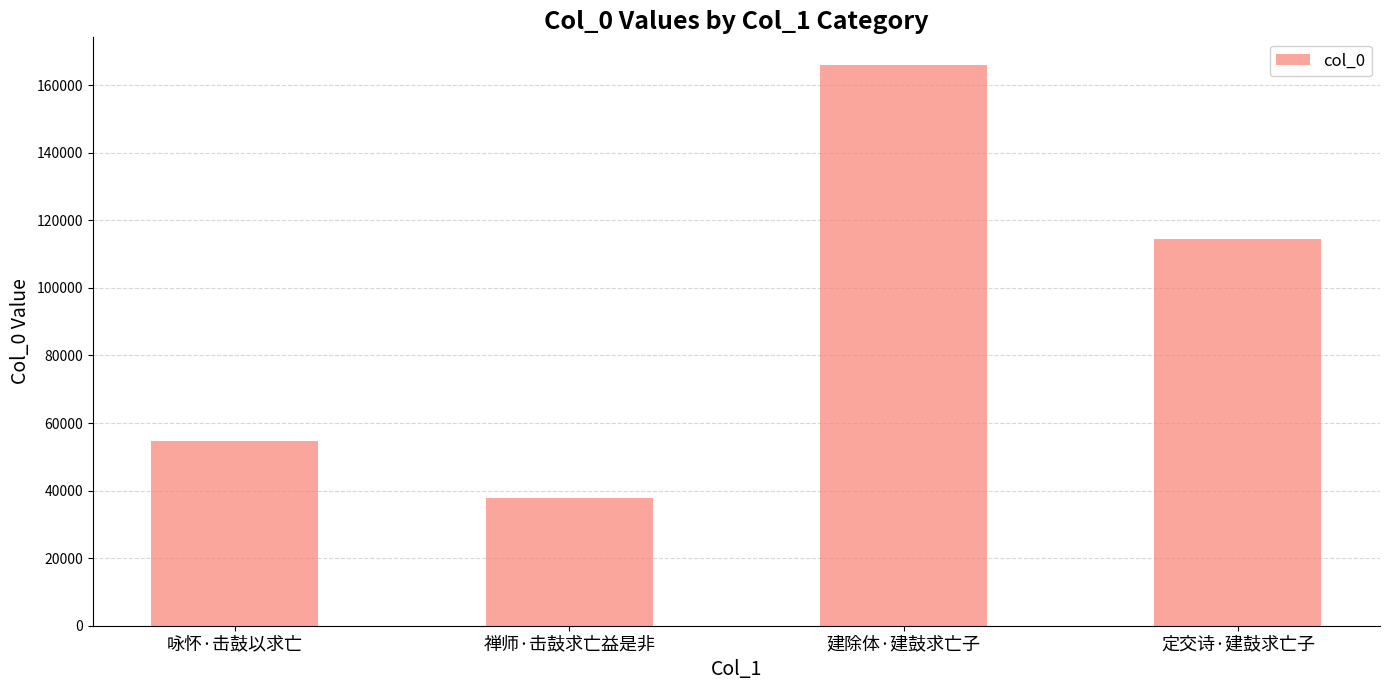

Which has a higher value, 咏怀·击鼓以求亡 or 建除体·建鼓求亡子?

建除体·建鼓求亡子